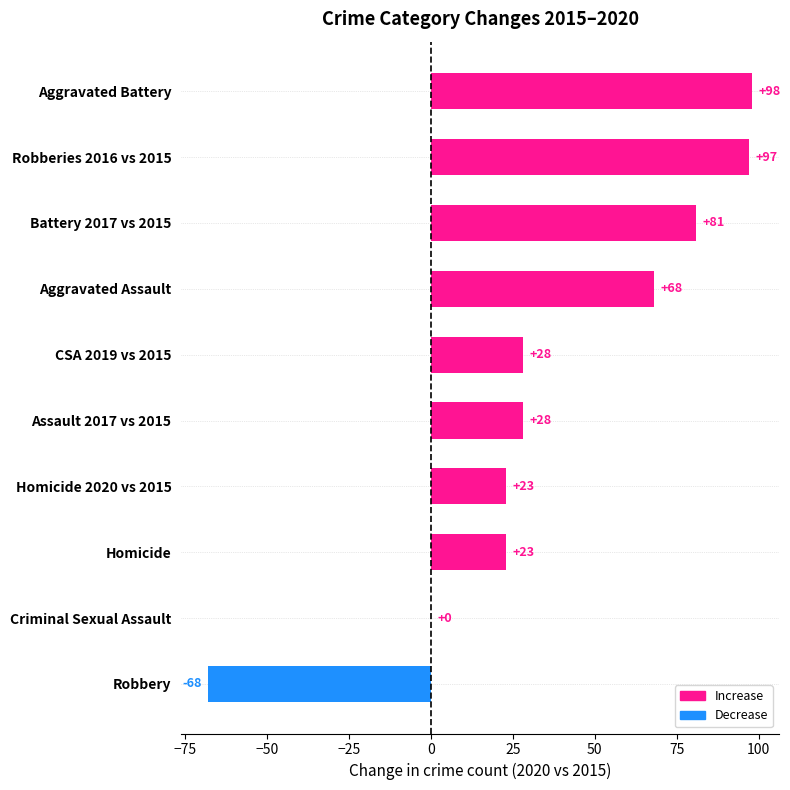

Which category has the highest value across all series?

Aggravated Battery